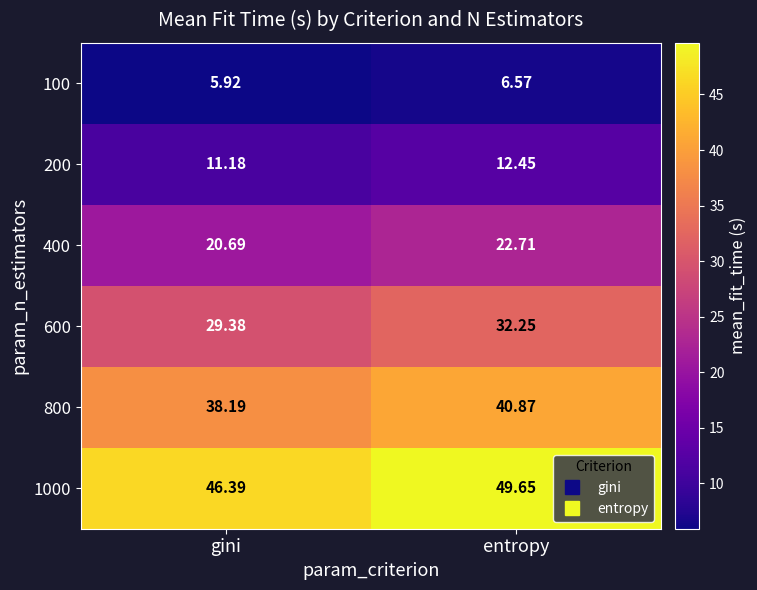

Rank the categories by 1000 value from highest to lowest.

entropy, gini